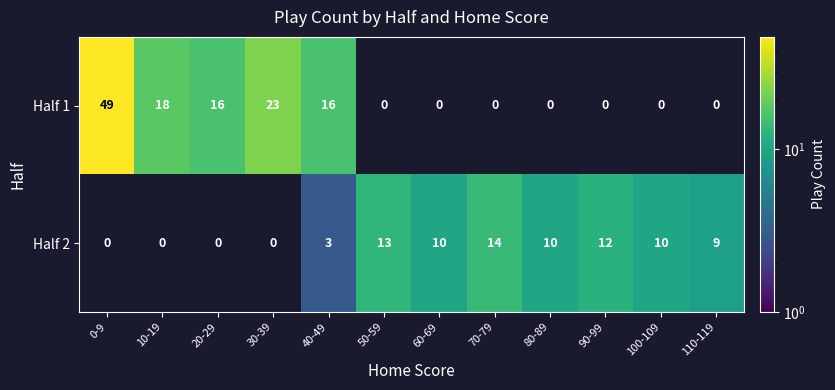

Reading left to right, extract all data points from this chart.

Half 1: 0-9=49	10-19=18	20-29=16	30-39=23	40-49=16	50-59=0	60-69=0	70-79=0	80-89=0	90-99=0	100-109=0	110-119=0
Half 2: 0-9=0	10-19=0	20-29=0	30-39=0	40-49=3	50-59=13	60-69=10	70-79=14	80-89=10	90-99=12	100-109=10	110-119=9